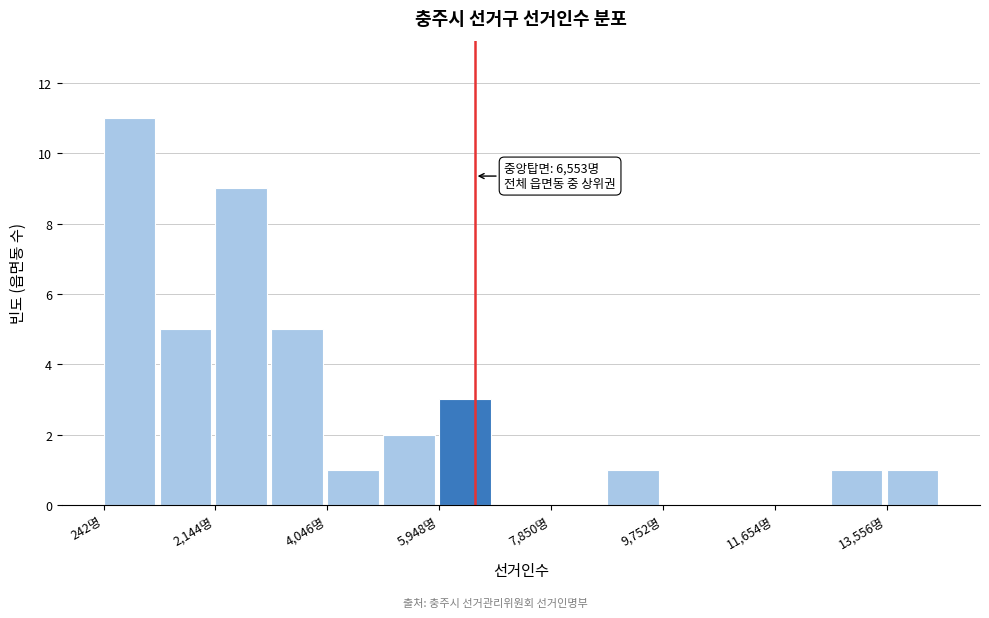

Over which range of the x-axis is the bar tallest?

200 to 1200